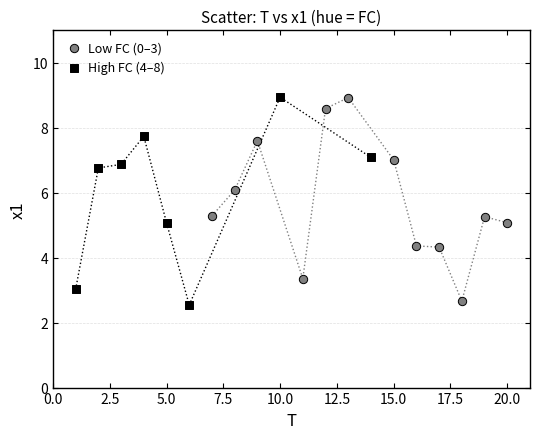

Which series reaches the minimum Y coordinate?

High FC (4–8)